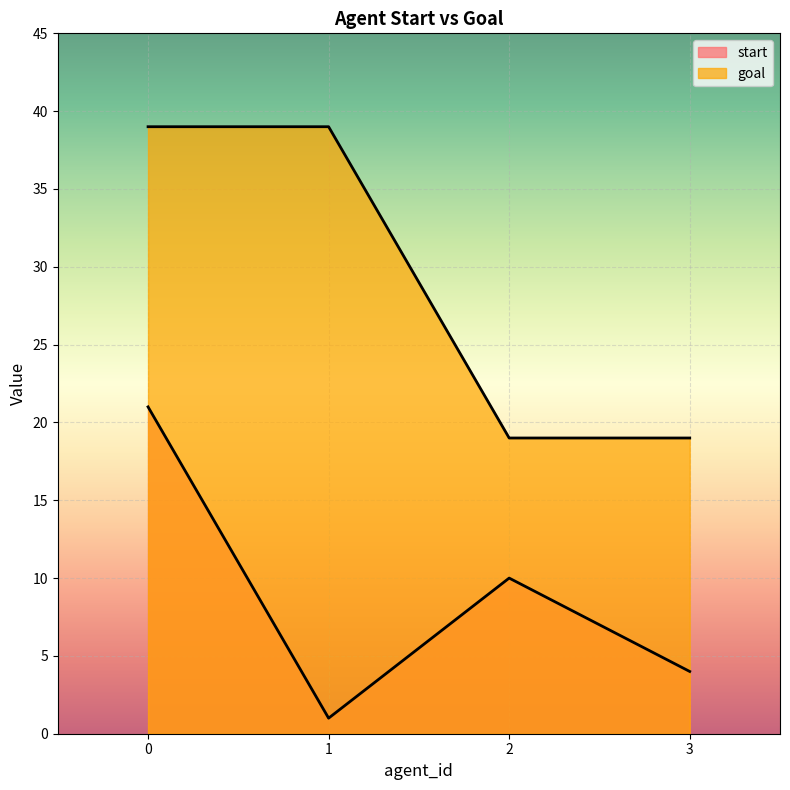

Reading left to right, list all the values displayed in this chart.

start: 21	1	10	4
goal: 39	39	19	19